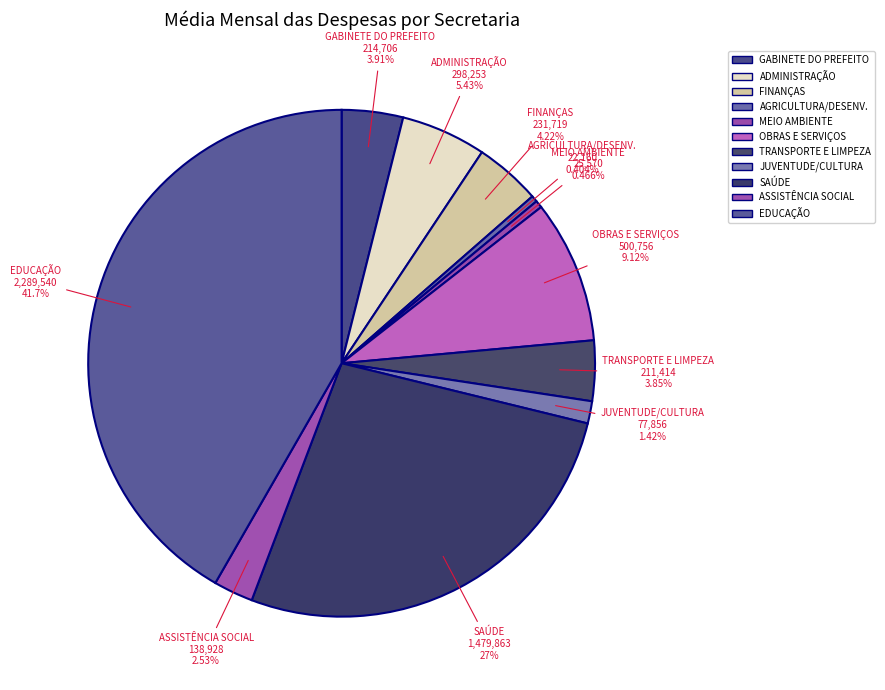

Which slice is the largest?

EDUCAÇÃO